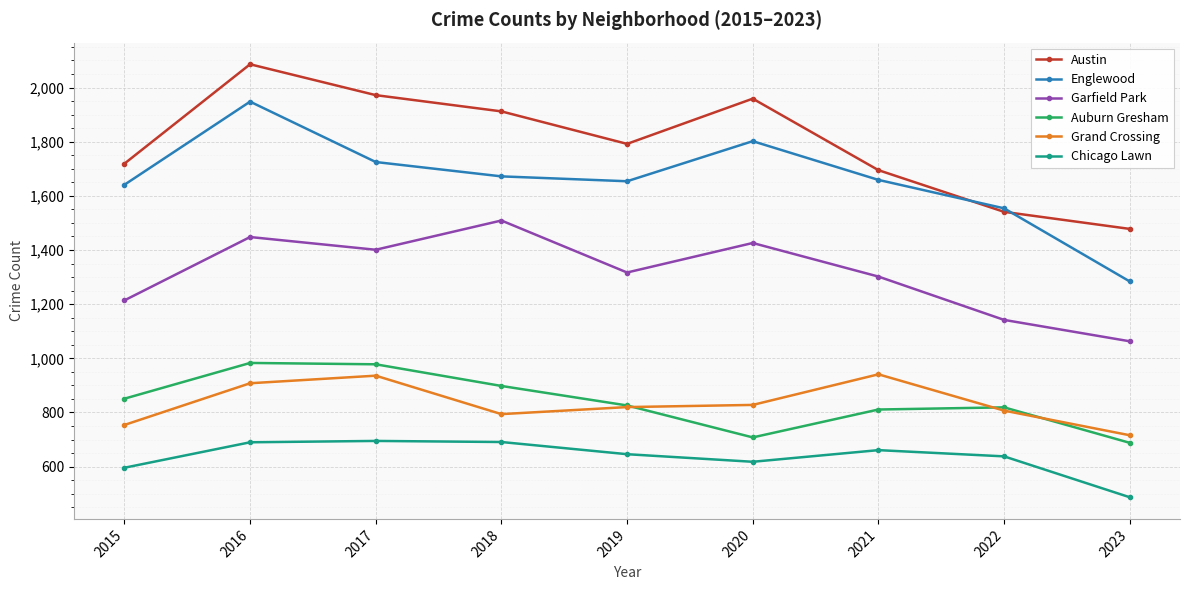

What is the value of the Englewood point at the 1st from the left?

1641